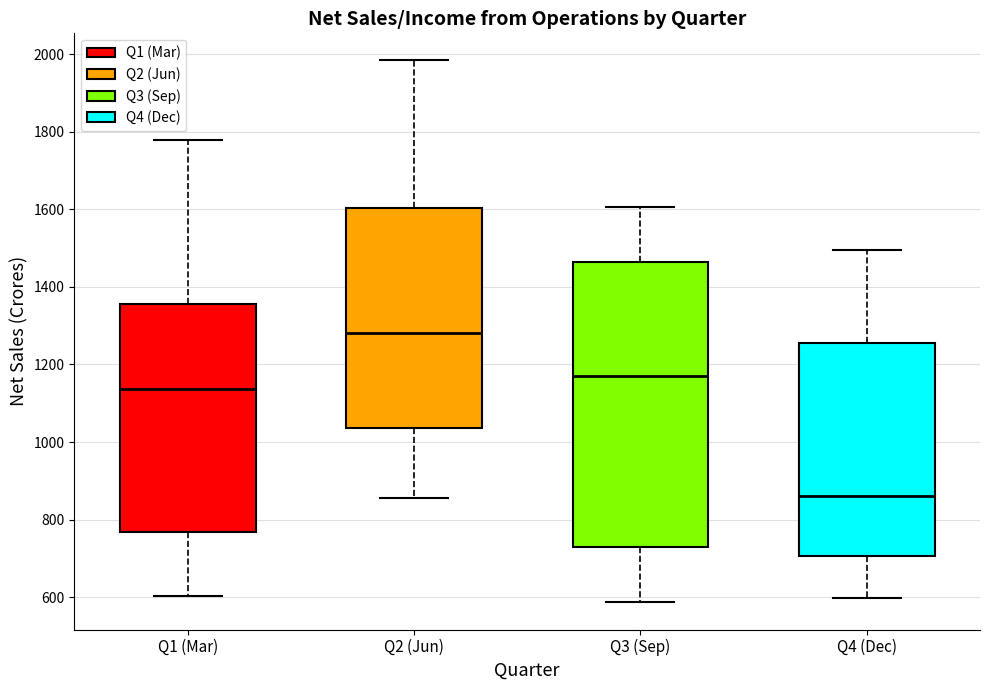

Which box has the highest median line?

Q2 (Jun)